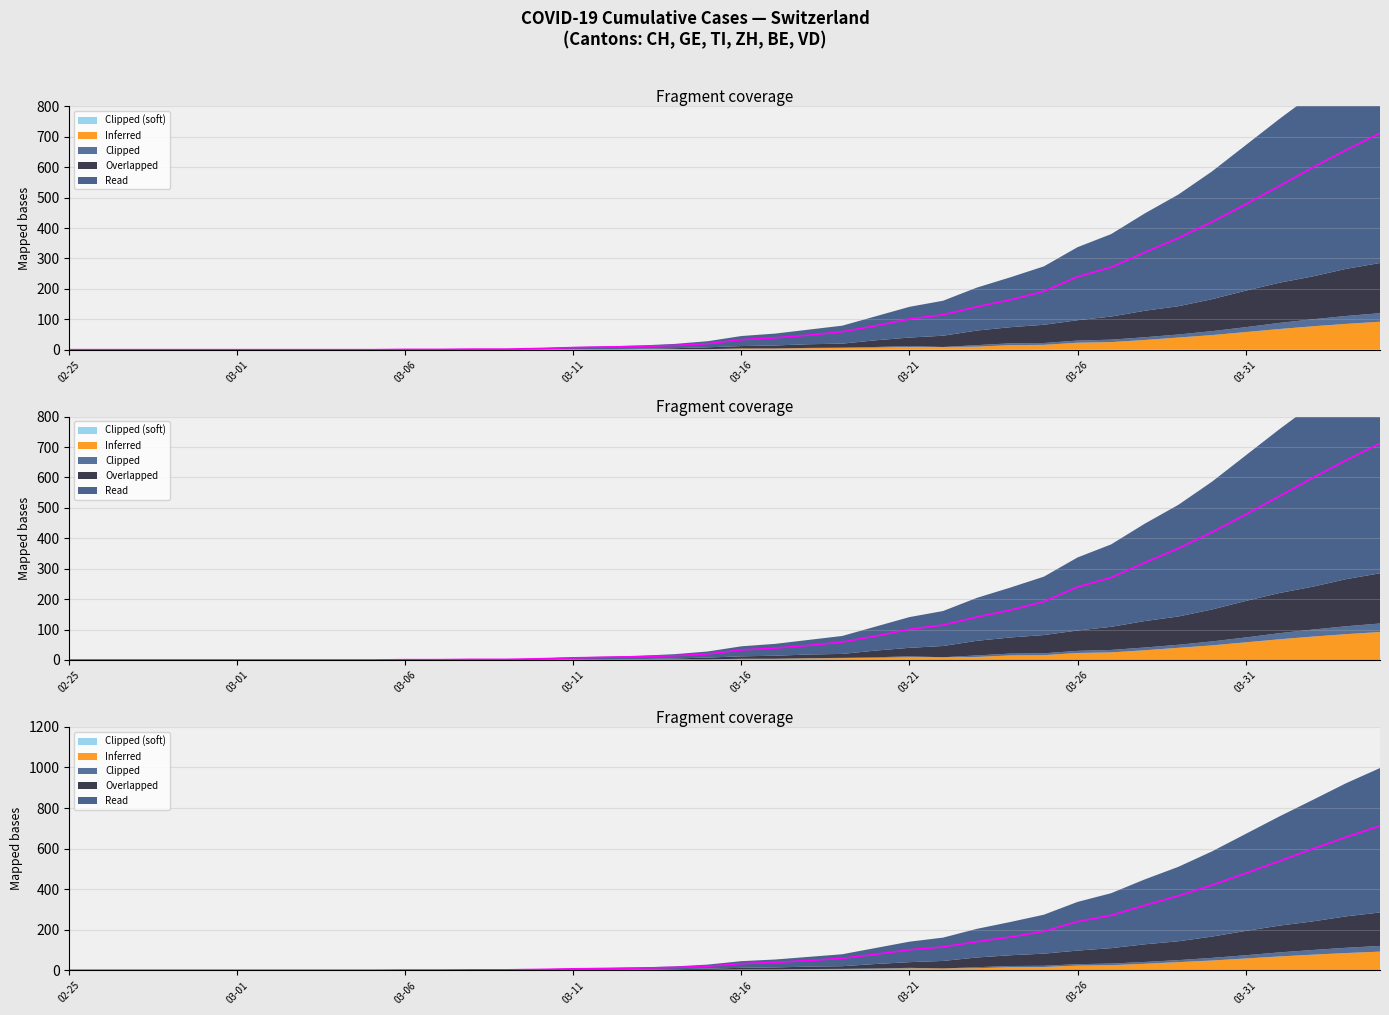

What value does the data have at 39, to the nearest 10?

710